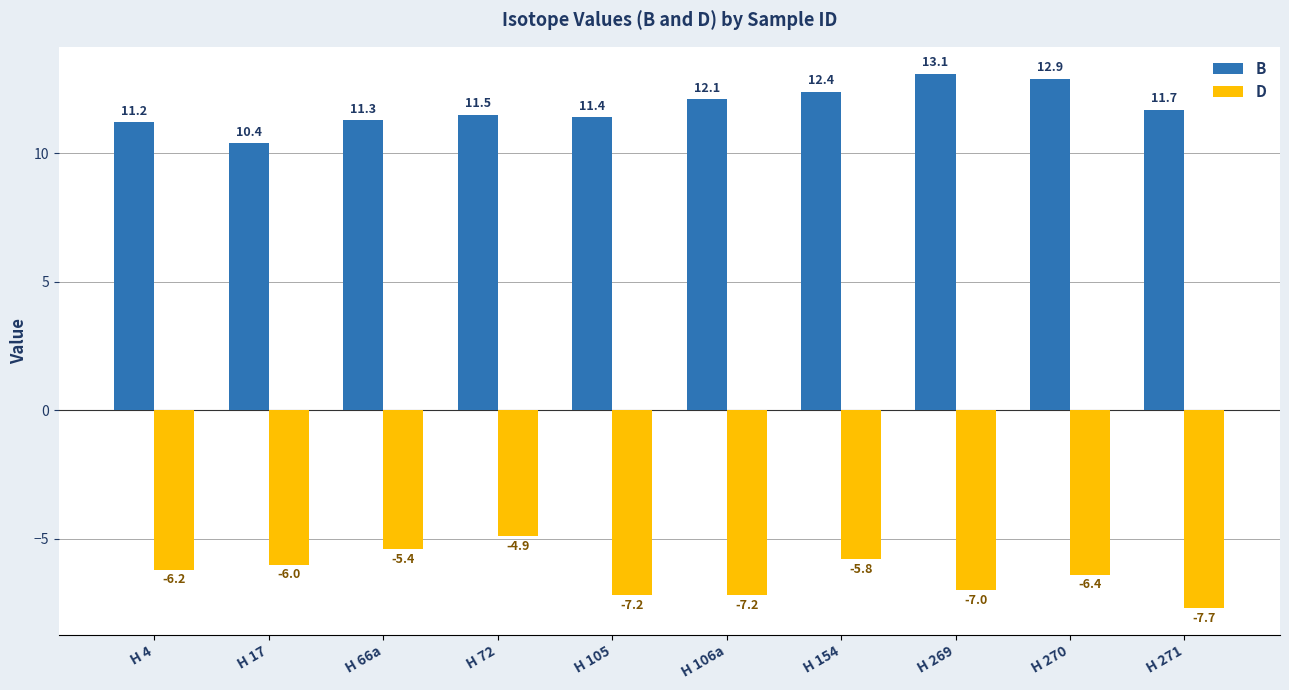

True or false: D has a value of -7.2 at H 105.

True